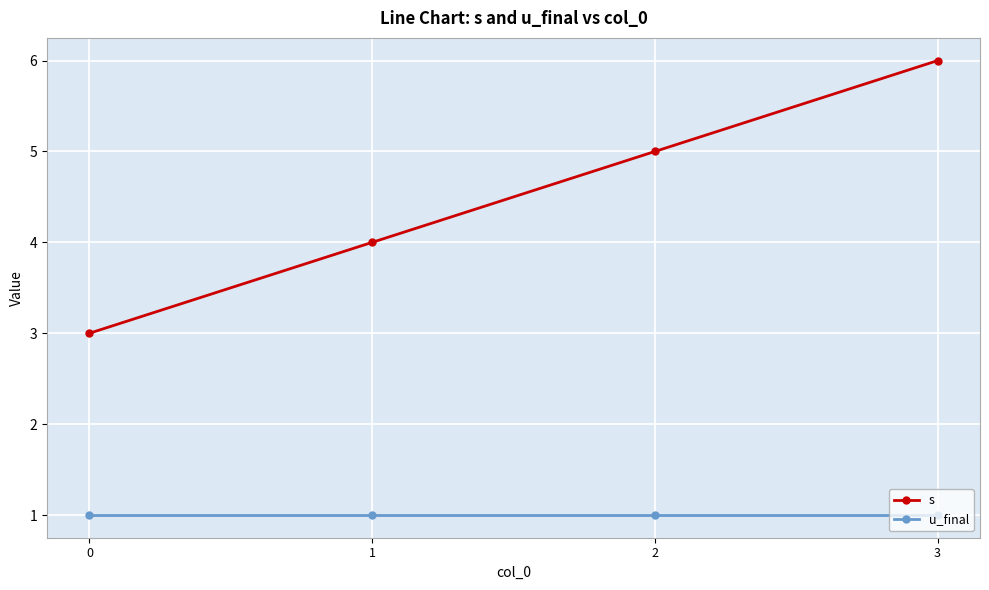

Is it true that u_final equals 1 at 1?

True